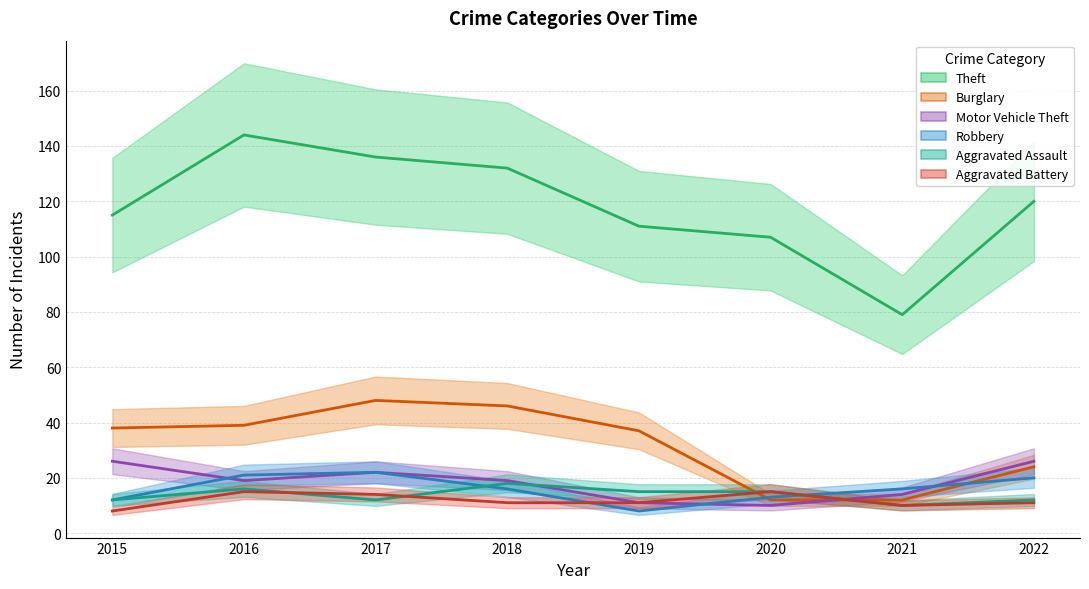

Between which two adjacent categories do Aggravated Battery and Burglary first intersect?

2019 and 2020